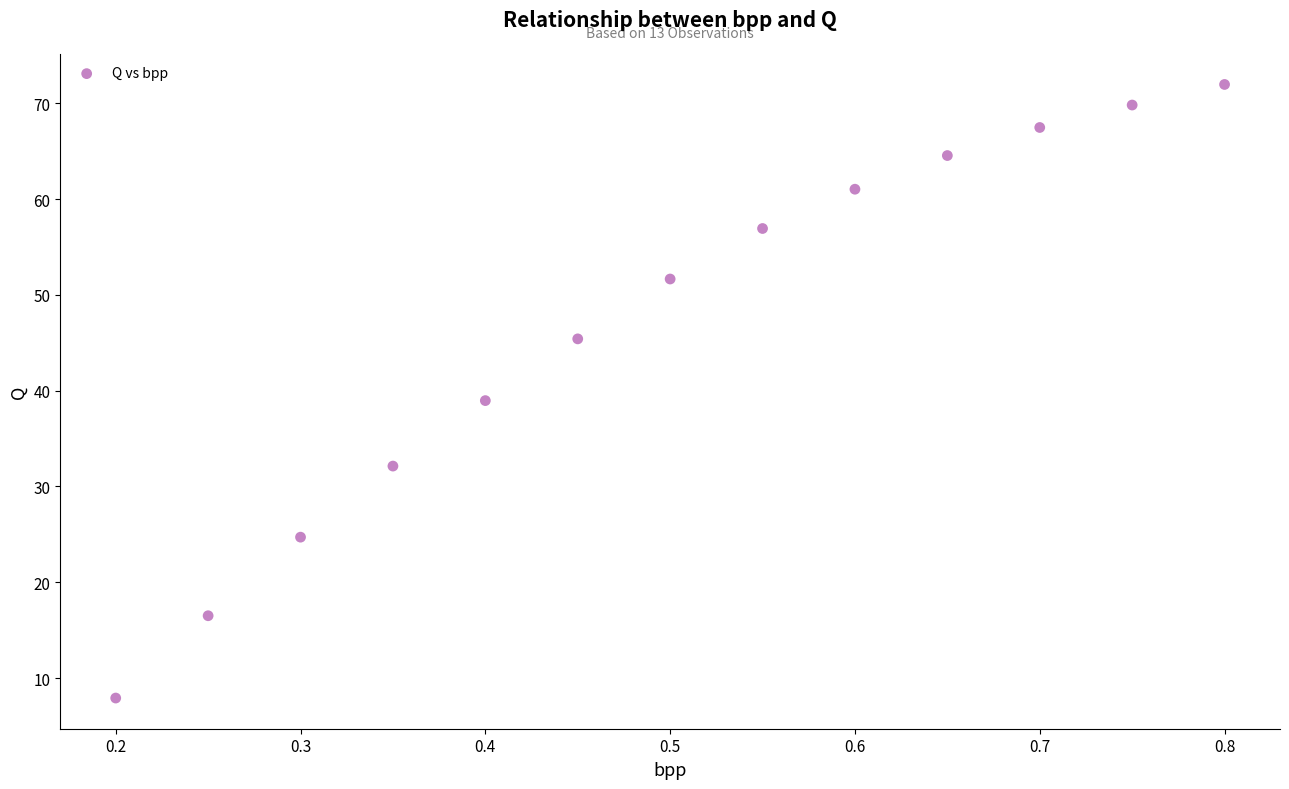

What is the range of X values (max minus min)?

0.6